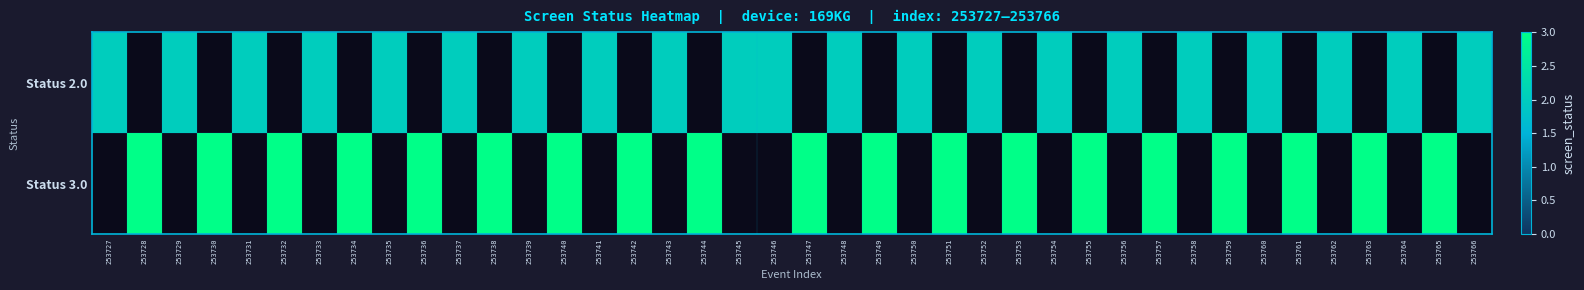

How many series are shown in this chart?

2